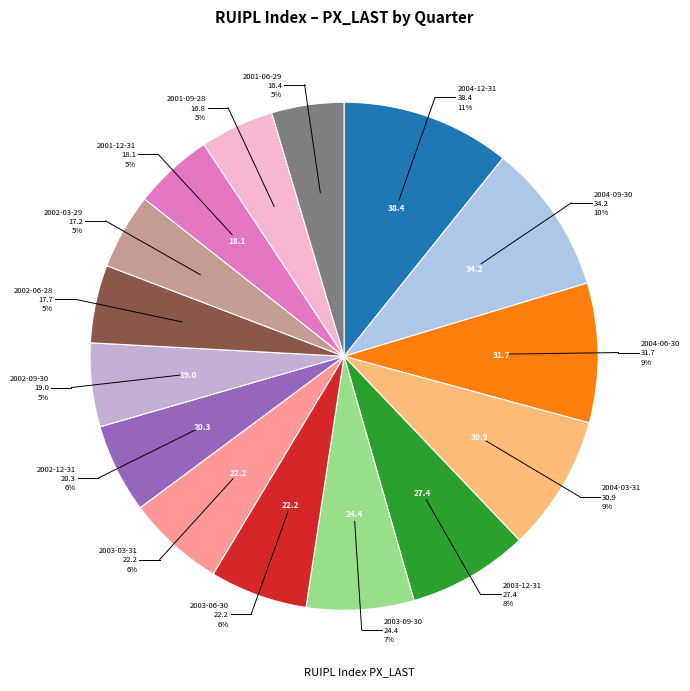

How many slices are in this pie chart?

15